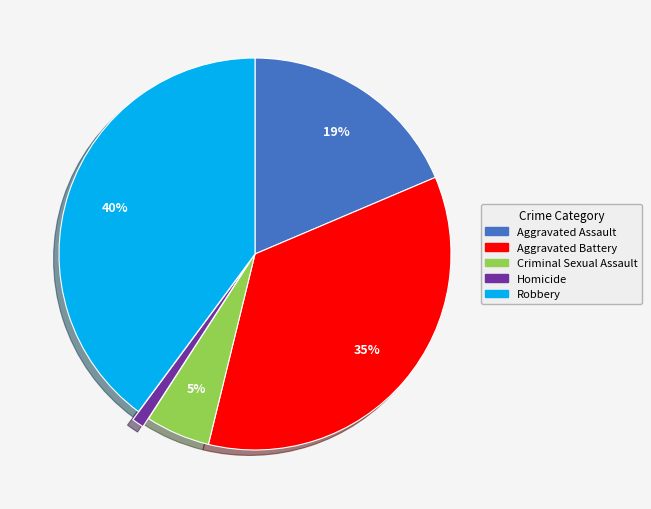

Count the number of slices in the pie.

5